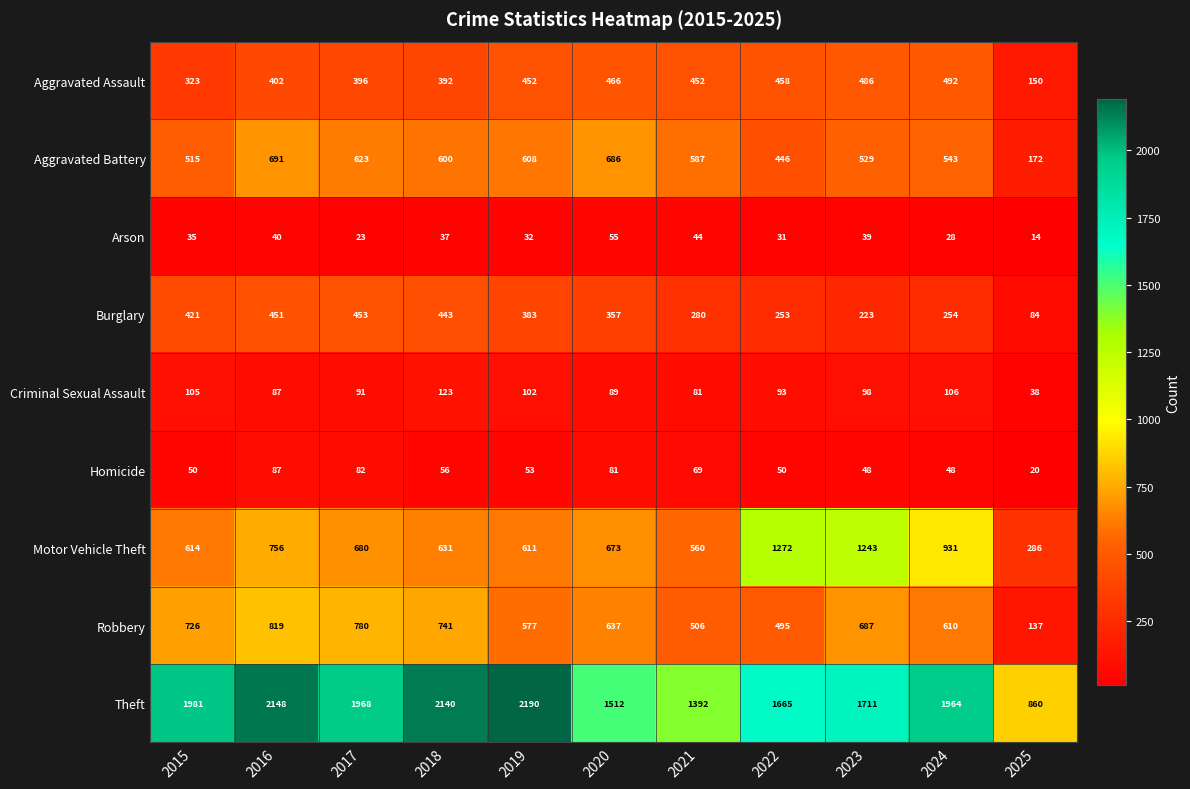

What is the total value across all series at 2024?

4976